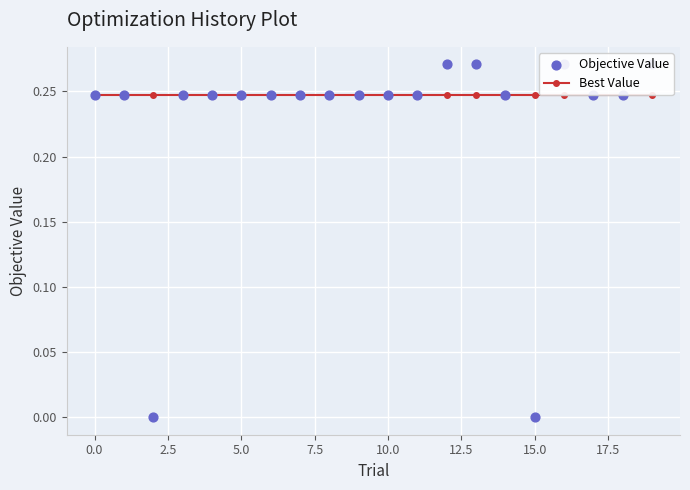

Which series reaches the maximum Y coordinate?

Objective Value